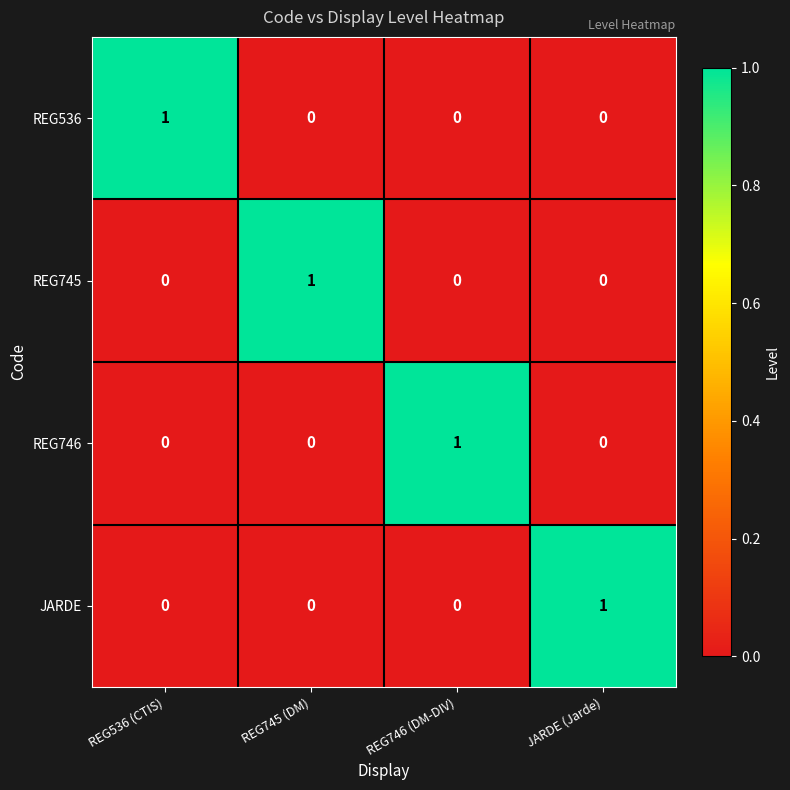

Reading left to right, list all the values displayed in this chart.

REG536: REG536 (CTIS)=1	REG745 (DM)=0	REG746 (DM-DIV)=0	JARDE (Jarde)=0
REG745: REG536 (CTIS)=0	REG745 (DM)=1	REG746 (DM-DIV)=0	JARDE (Jarde)=0
REG746: REG536 (CTIS)=0	REG745 (DM)=0	REG746 (DM-DIV)=1	JARDE (Jarde)=0
JARDE: REG536 (CTIS)=0	REG745 (DM)=0	REG746 (DM-DIV)=0	JARDE (Jarde)=1